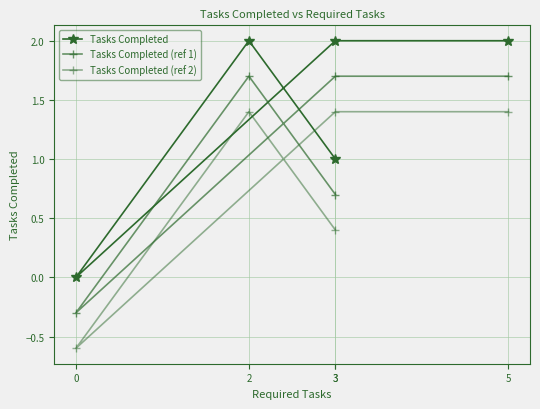

How many values in the Tasks Completed (ref 1) series are below 1?

2